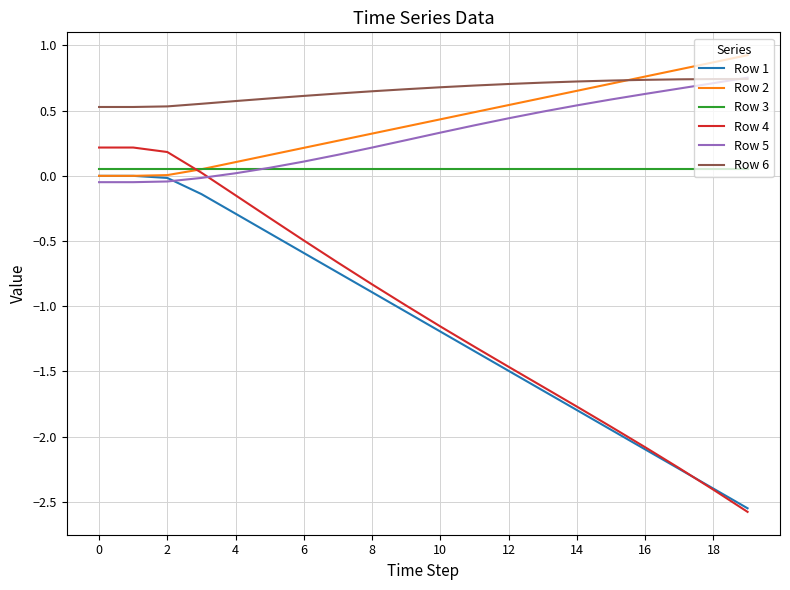

Which series has the largest range (max minus min)?

Row 4